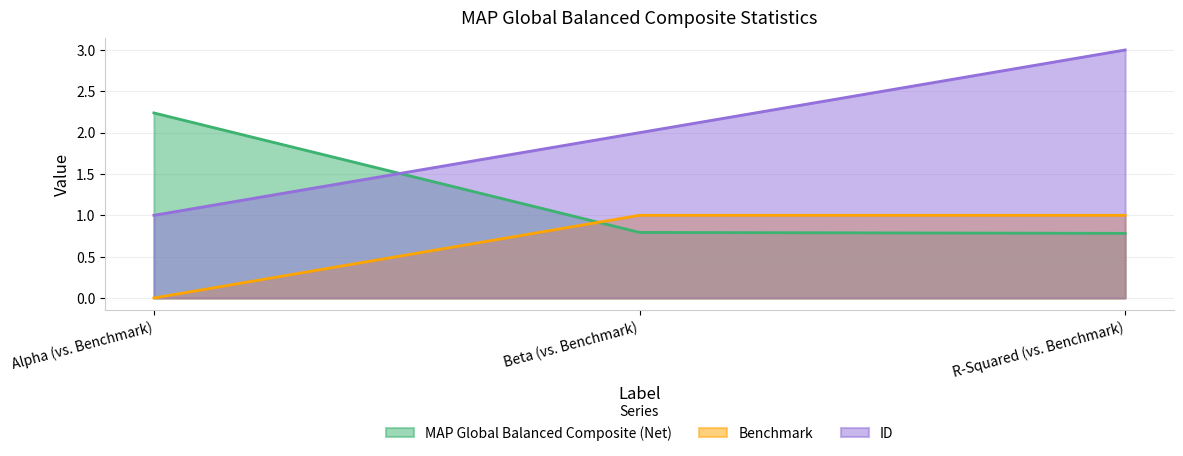

What is the label of the 2nd point from the left?

Beta (vs. Benchmark)